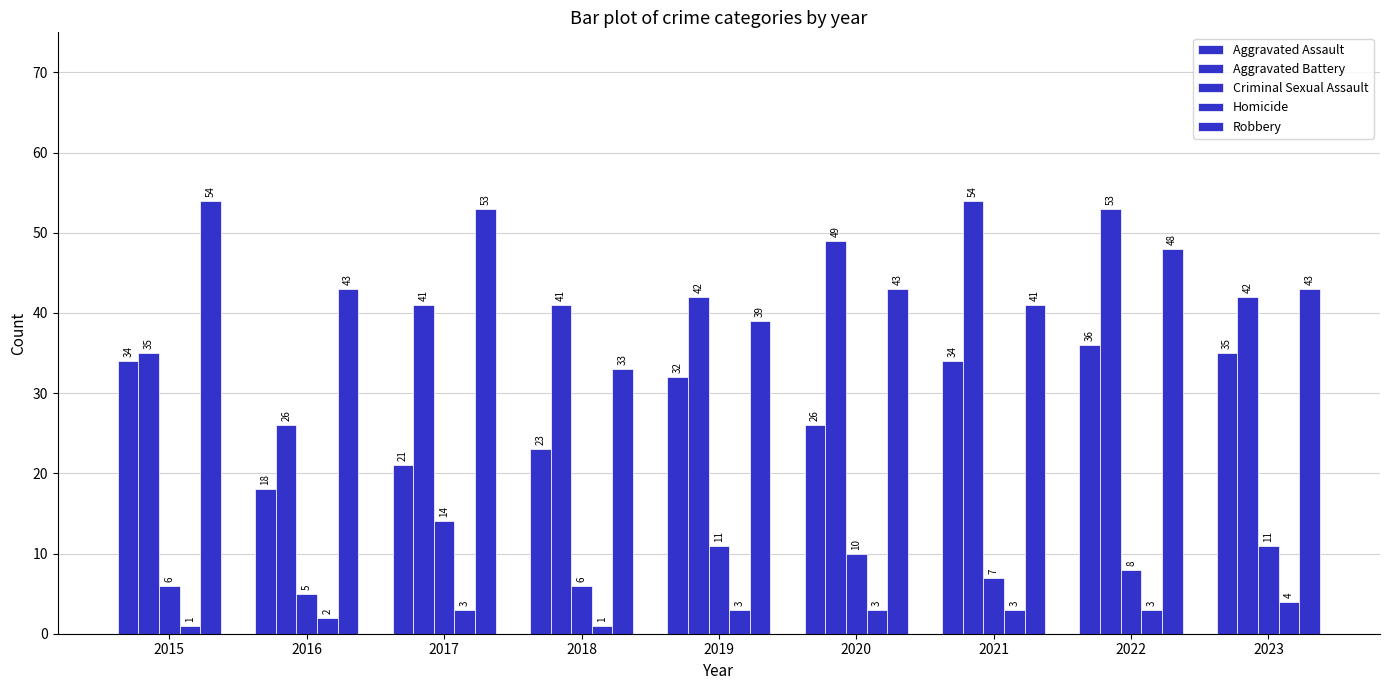

What is the spread (max minus min) of values at 2022?

50